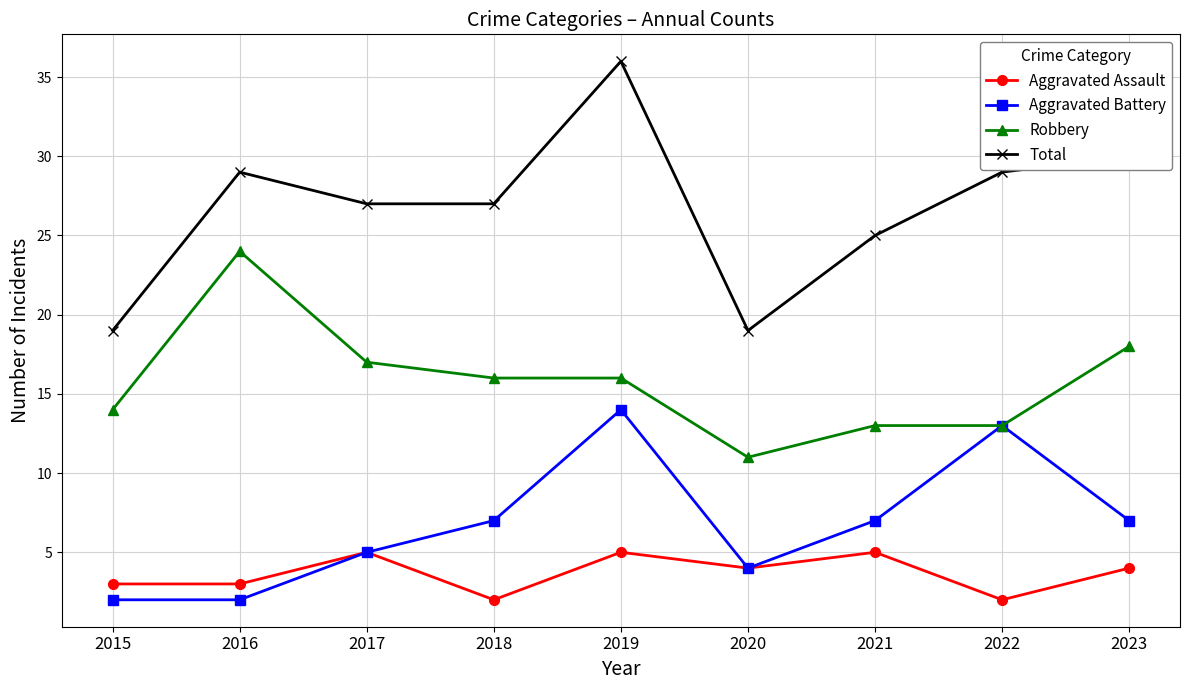

Reading left to right, list all the values displayed in this chart.

Aggravated Assault: 2015=3	2016=3	2017=5	2018=2	2019=5	2020=4	2021=5	2022=2	2023=4
Aggravated Battery: 2015=2	2016=2	2017=5	2018=7	2019=14	2020=4	2021=7	2022=13	2023=7
Robbery: 2015=14	2016=24	2017=17	2018=16	2019=16	2020=11	2021=13	2022=13	2023=18
Total: 2015=19	2016=29	2017=27	2018=27	2019=36	2020=19	2021=25	2022=29	2023=30